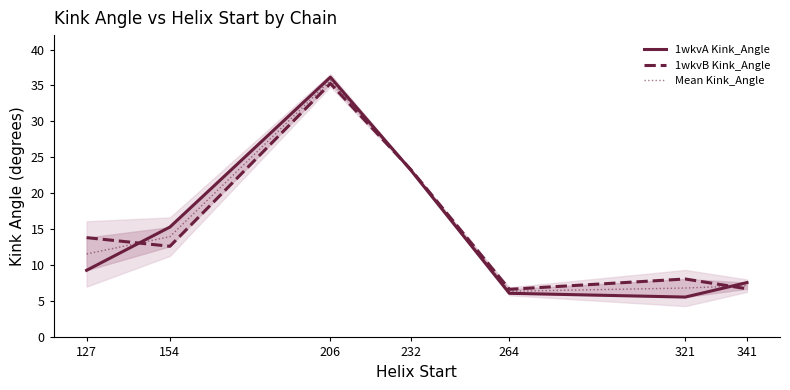

What is the sum of all Mean Kink_Angle values?

105.1